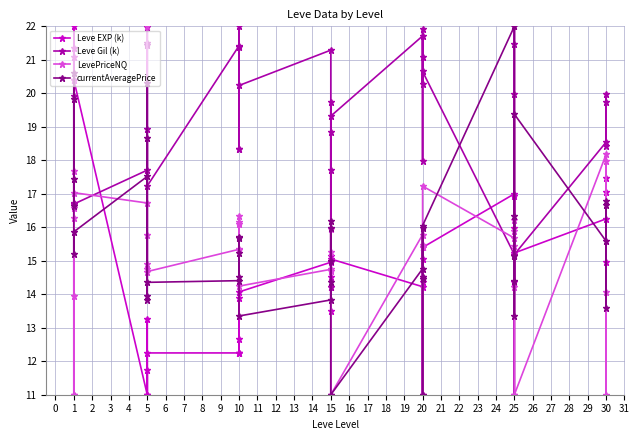

How many interior local valleys does the LevePriceNQ series have?

15